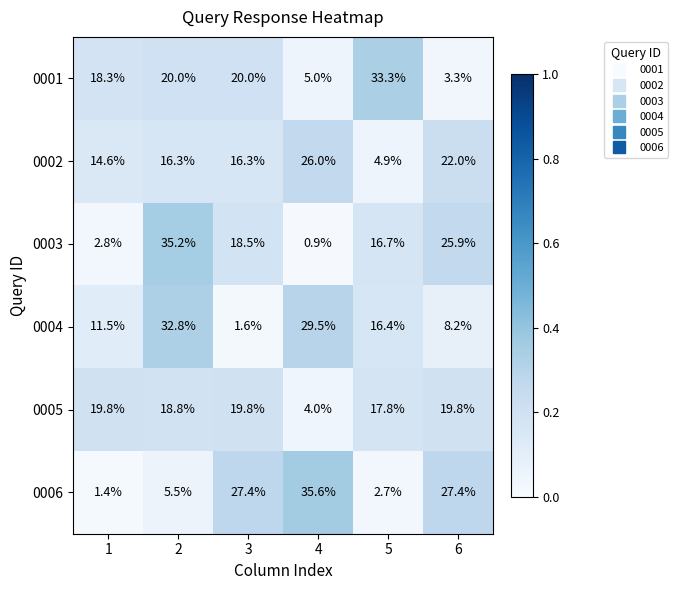

The 0006 series shows 2.7 at 5. True or false?

True